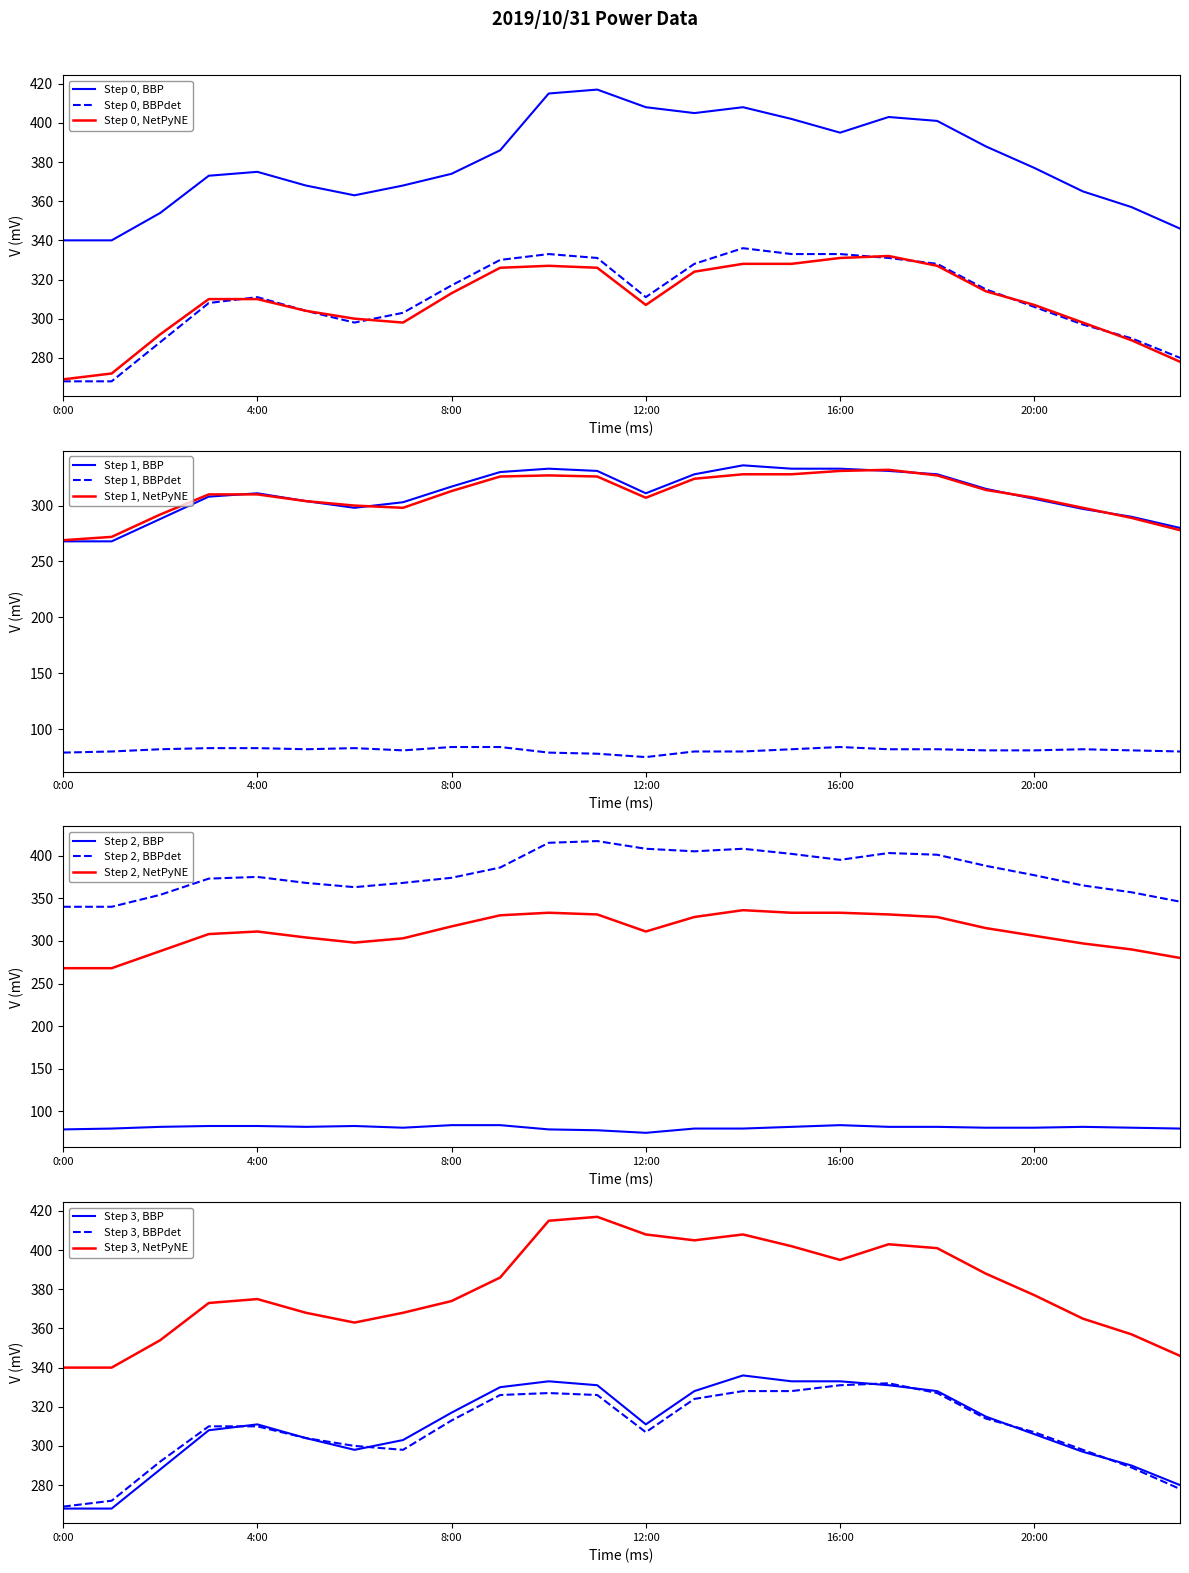

Is this an area chart (filled region under the line)?

No